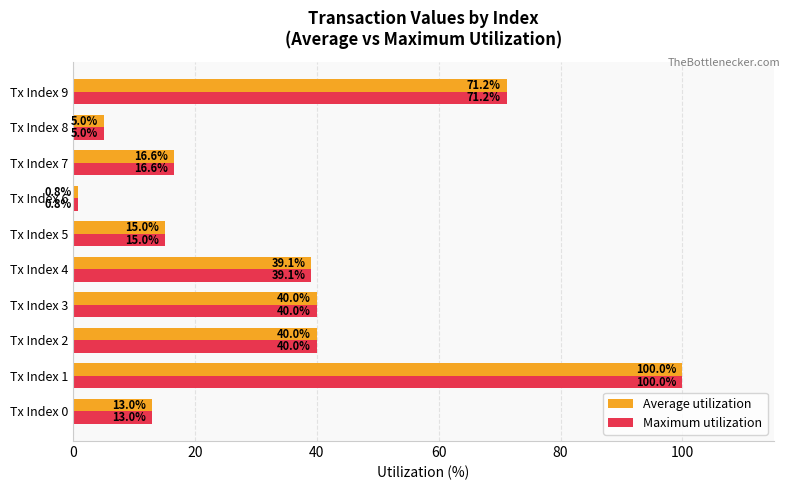

The Maximum utilization series shows 22.3 at Tx Index 5. True or false?

False